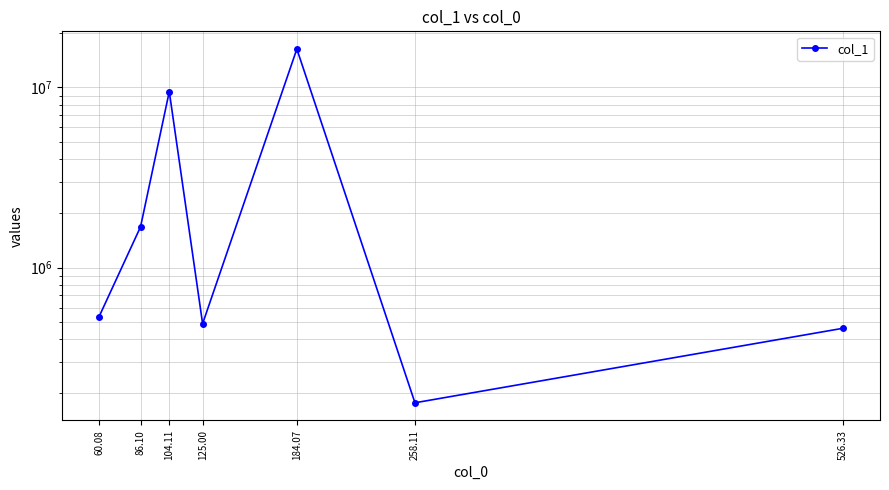

What value does the data have at 104.11?

9476166.0